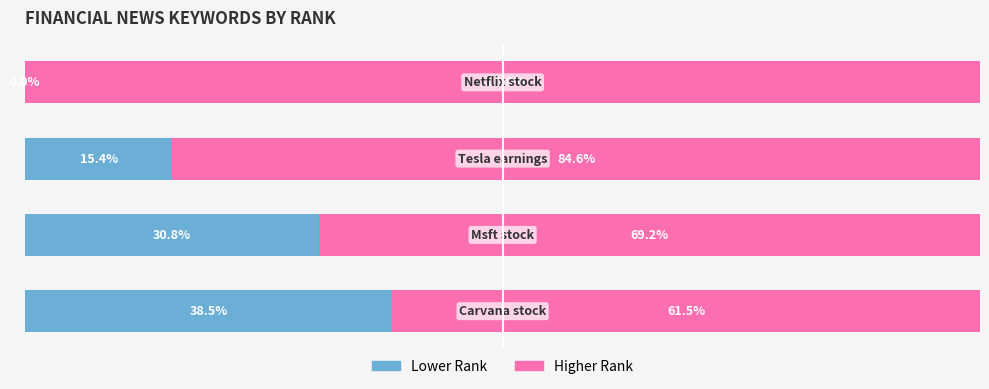

What is the value of the Rank (scaled right) bar at the 3rd from the left?

84.6